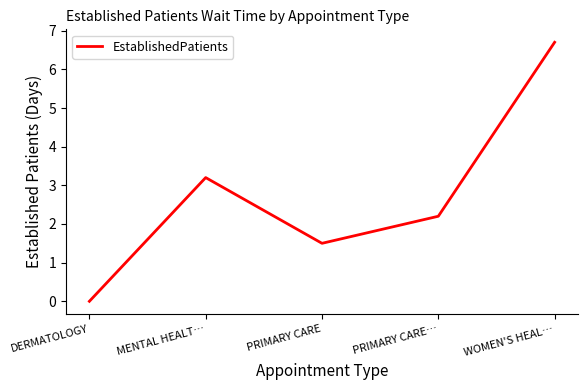

What position from the right is WOMEN'S HEAL…?

1